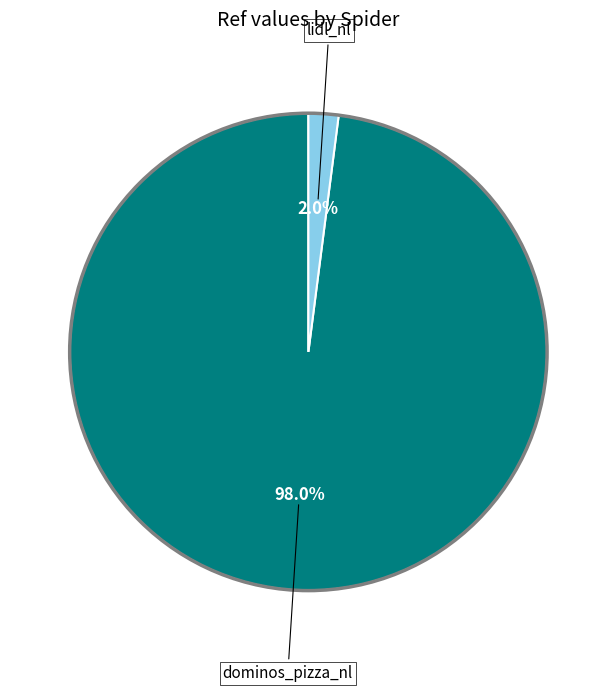

Count the number of slices in the pie.

2